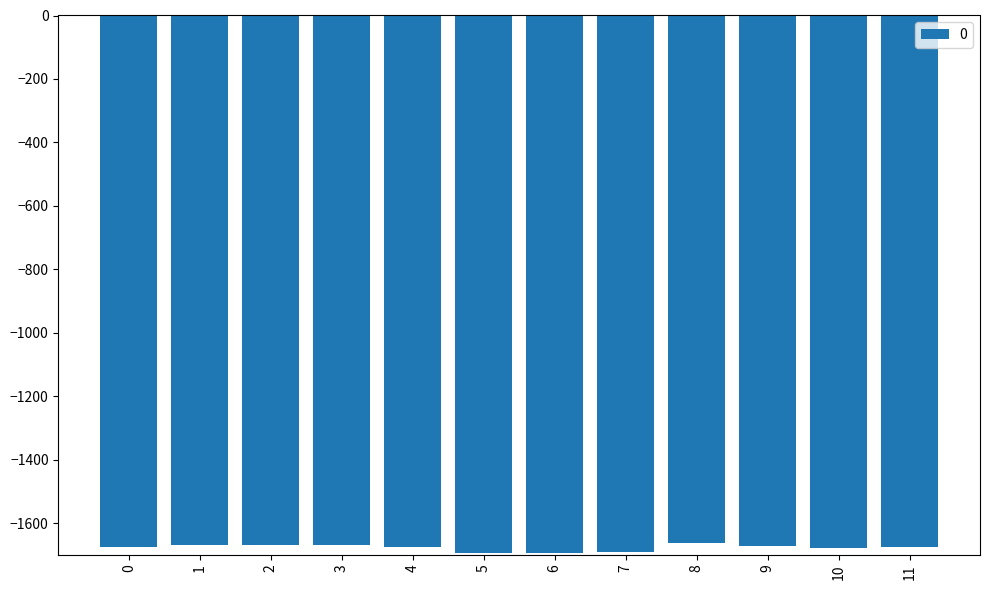

What is the value of the 7th bar from the left?

-1695.2